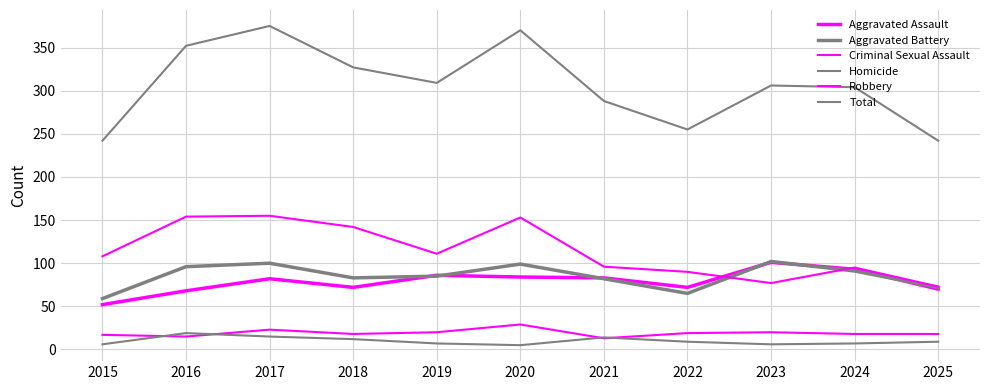

At which category does Robbery reach its first local peak?

2017